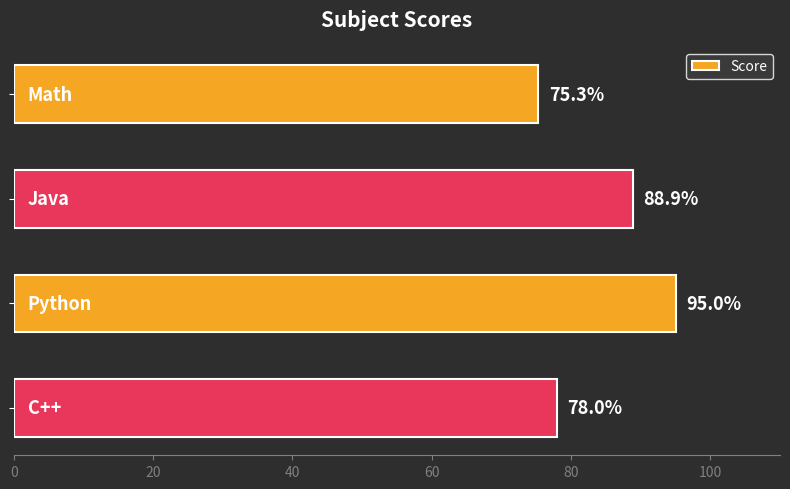

Are the bars horizontal?

Yes